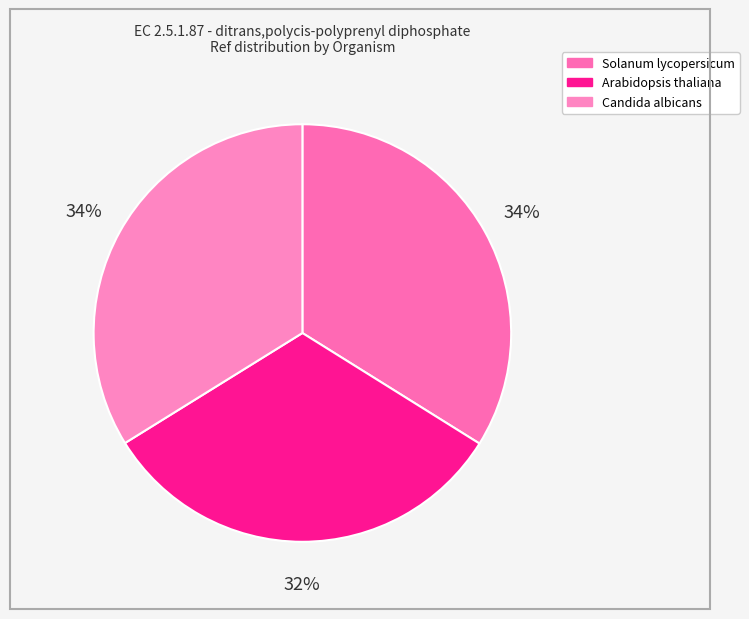

Between Candida albicans and Arabidopsis thaliana, which is larger?

Candida albicans